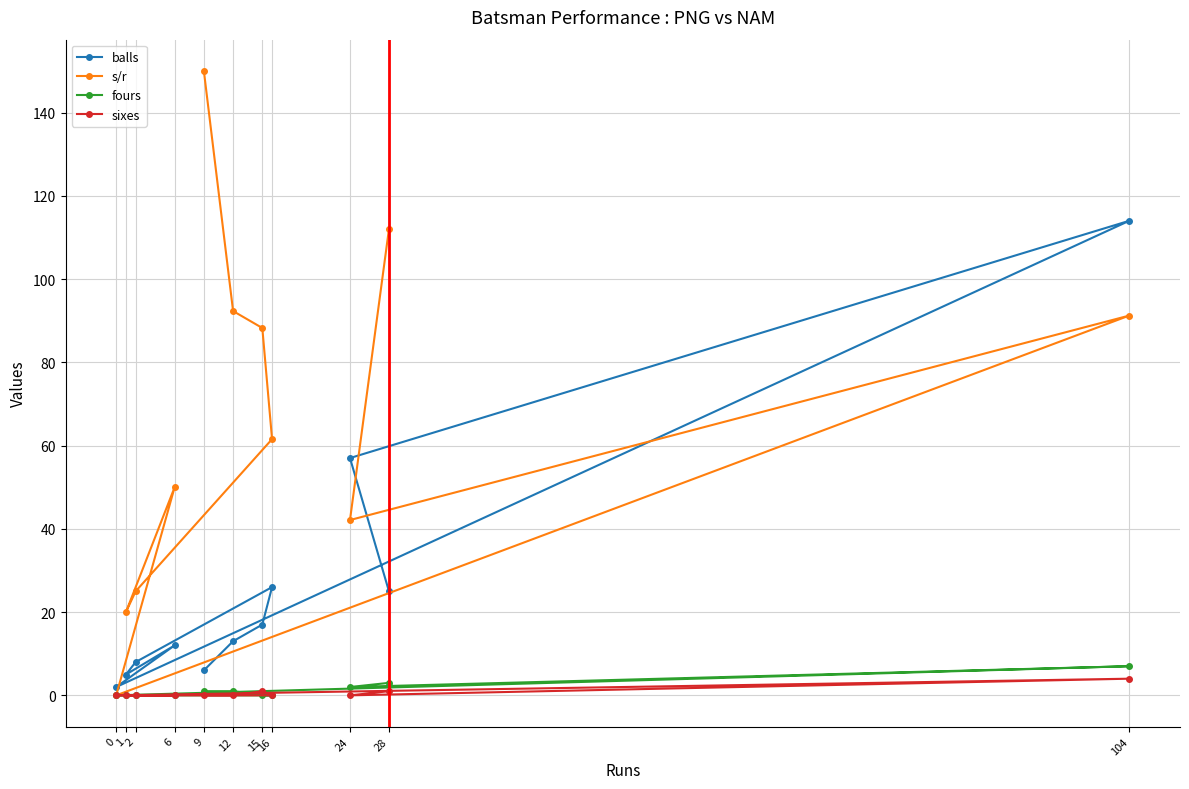

Reading left to right, extract all data points from this chart.

balls: 0=2.0	1=5.0	2=8.0	6=12.0	9=6.0	12=13.0	15=17.0	16=26.0	24=57.0	28=25.0	104=114.0
s/r: 0=0.0	1=20.0	2=25.0	6=50.0	9=150.0	12=92.3	15=88.2	16=61.5	24=42.1	28=112.0	104=91.2
fours: 0=0.0	1=0.0	2=0.0	6=0.0	9=1.0	12=1.0	15=0.0	16=0.0	24=2.0	28=3.0	104=7.0
sixes: 0=0.0	1=0.0	2=0.0	6=0.0	9=0.0	12=0.0	15=1.0	16=0.0	24=0.0	28=1.0	104=4.0